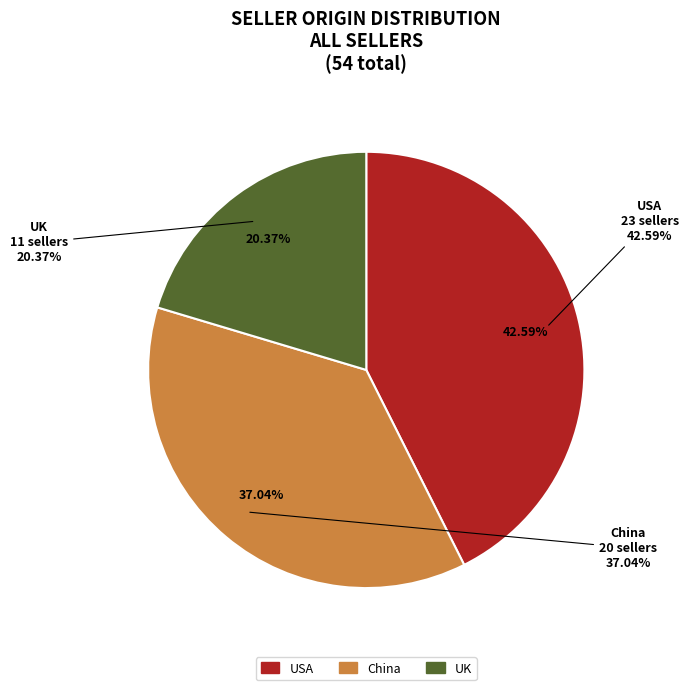

To the nearest percent, what is the difference between the UK and USA slice percentages?

22%